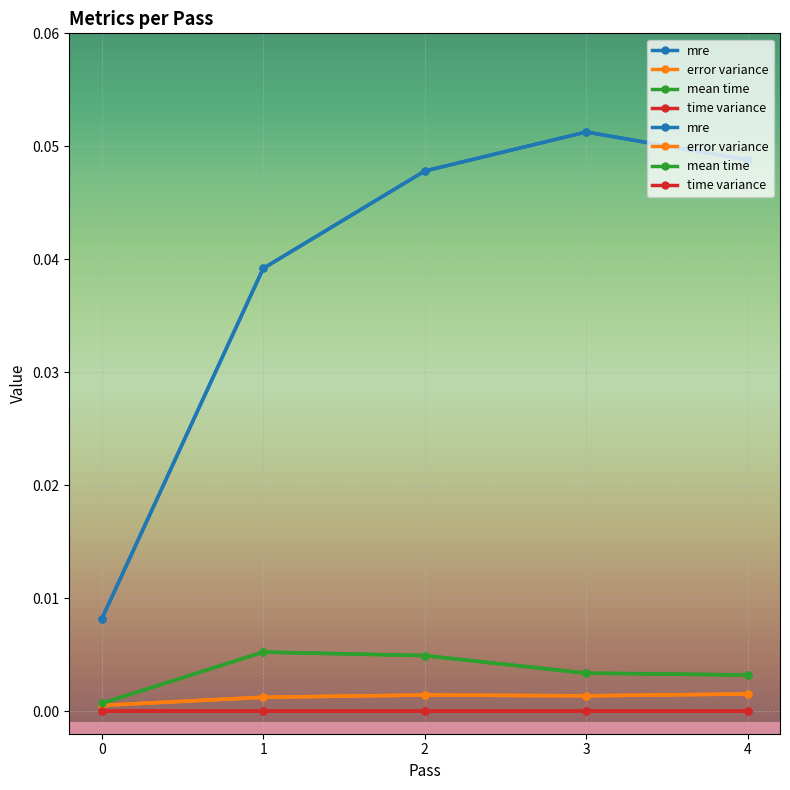

In mean time, how many points are higher than both neighbors (excluding endpoints)?

1